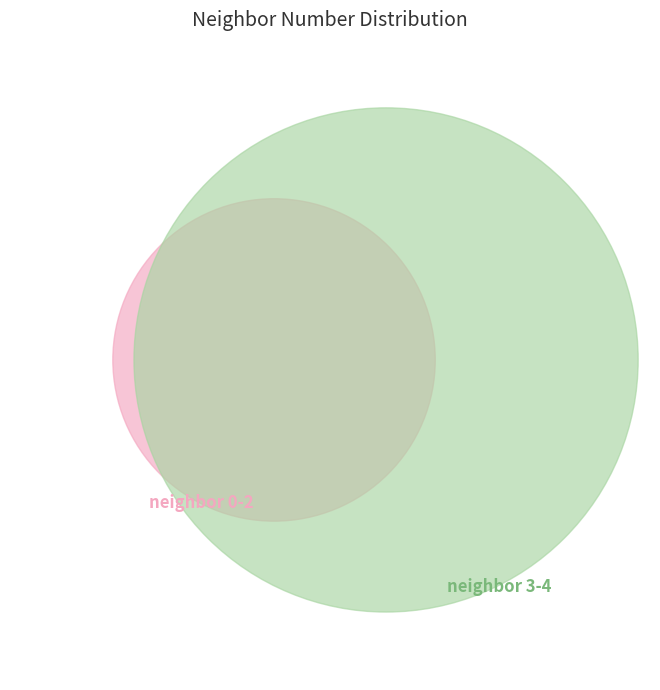

What percentage is NOT represented by 1?

87.1%